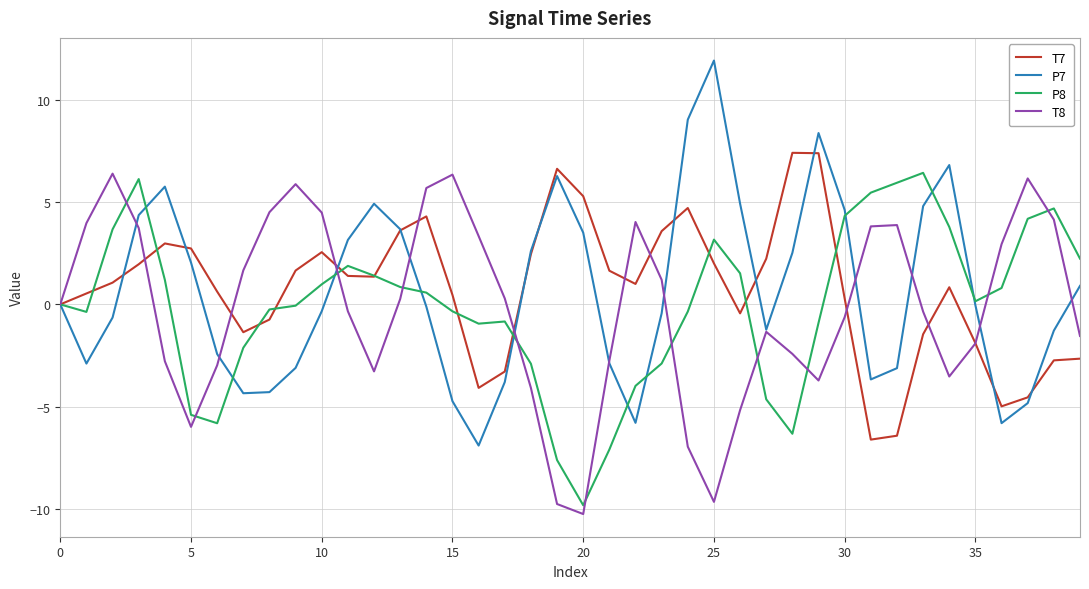

True or false: P7 has more than 1 interior local peaks.

True